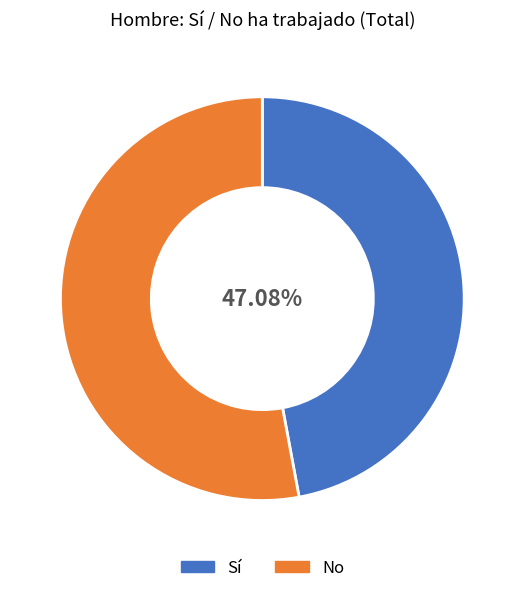

Do No and Sí together represent more than half of the pie?

Yes